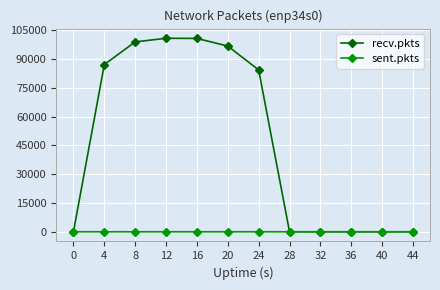

How many values in the recv.pkts series are below 84333?

6